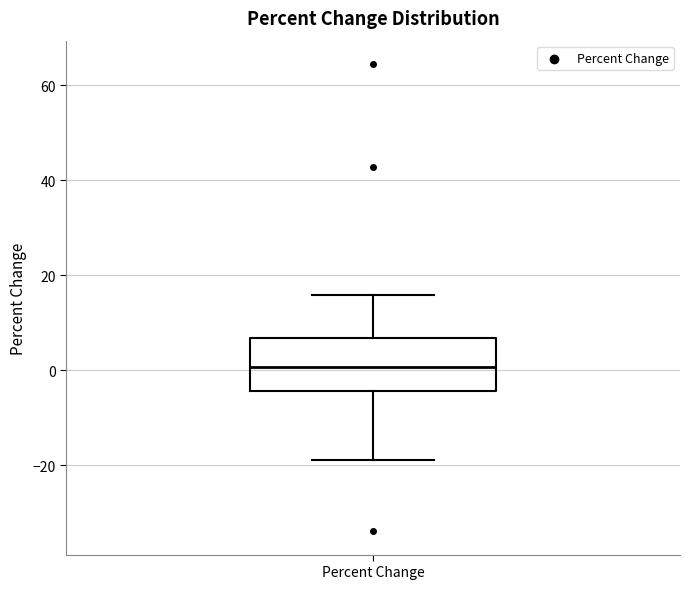

Where does the upper whisker of the box for Percent Change end on the y-axis? The values are not printed on the chart, so give them approximately, as read against the axis.

16